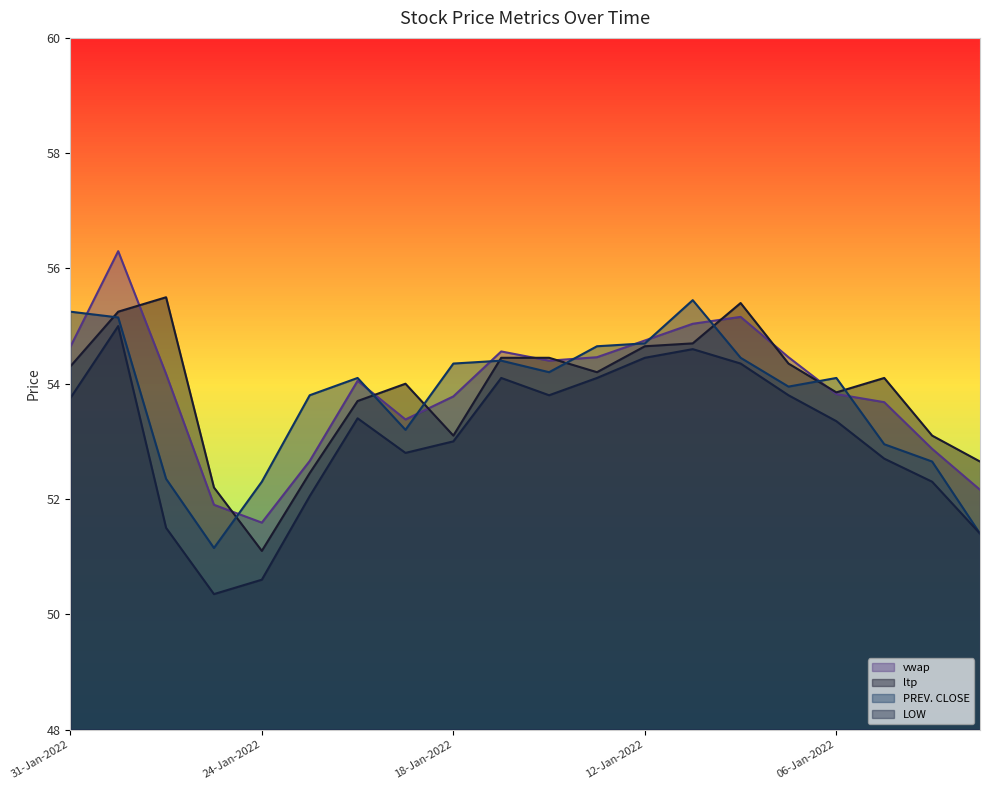

What is the label of the 8th point from the right?

12-Jan-2022